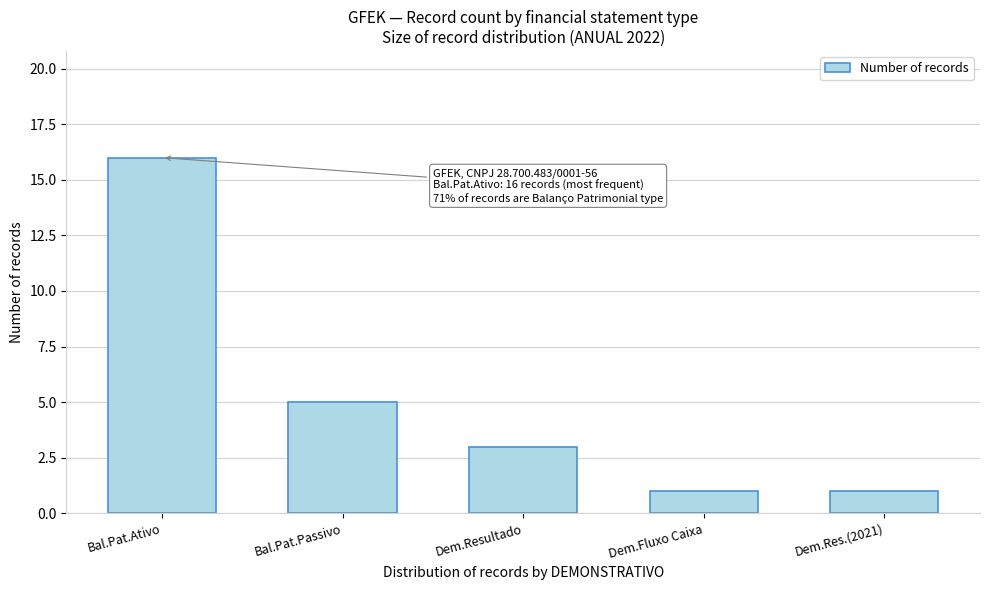

Reading right to left, what are all the values shown in this chart?

1	1	3	5	16